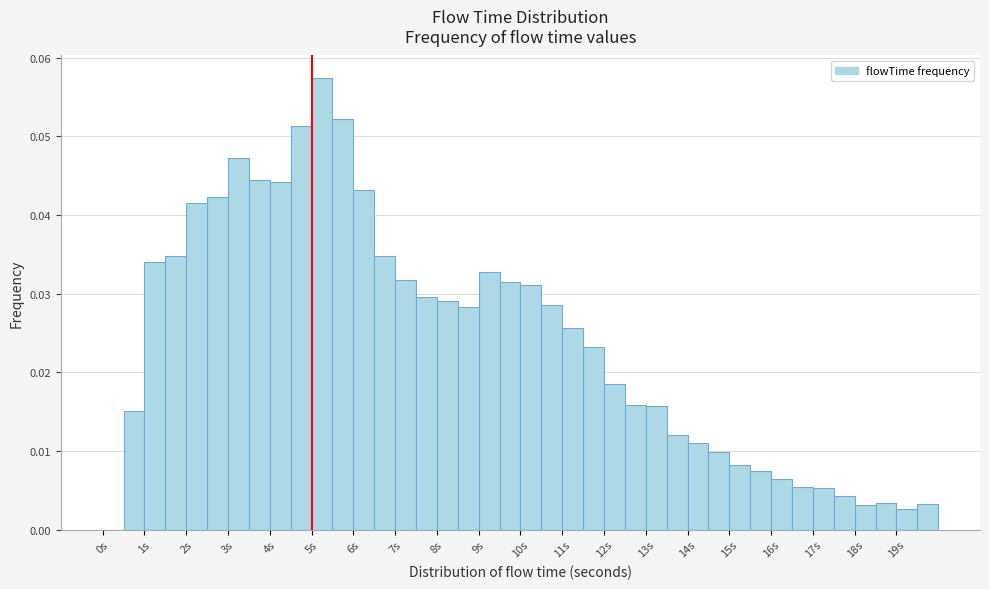

Reading left to right, transcribe this chart: for each bar, give the range it covers on the x-axis and its height. The values are not printed on the chart, so give them approximately, as read against the axis.

0.0 to 0.5: 0
0.5 to 1.0: 0.015
1.0 to 1.5: 0.034
1.5 to 2.0: 0.035
2.0 to 2.5: 0.041
2.5 to 3.0: 0.042
3.0 to 3.5: 0.047
3.5 to 4.0: 0.044
4.0 to 4.5: 0.044
4.5 to 5.0: 0.051
5.0 to 5.5: 0.057
5.5 to 6.0: 0.052
6.0 to 6.5: 0.043
6.5 to 7.0: 0.035
7.0 to 7.5: 0.032
7.5 to 8.0: 0.030
8.0 to 8.5: 0.029
8.5 to 9.0: 0.028
9.0 to 9.5: 0.033
9.5 to 10.0: 0.031
10.0 to 10.5: 0.031
10.5 to 11.0: 0.029
11.0 to 11.5: 0.026
11.5 to 12.0: 0.023
12.0 to 12.5: 0.019
12.5 to 13.0: 0.016
13.0 to 13.5: 0.016
13.5 to 14.0: 0.012
14.0 to 14.5: 0.011
14.5 to 15.0: 0.010
15.0 to 15.5: 0.008
15.5 to 16.0: 0.007
16.0 to 16.5: 0.006
16.5 to 17.0: 0.005
17.0 to 17.5: 0.005
17.5 to 18.0: 0.004
18.0 to 18.5: 0.003
18.5 to 19.0: 0.003
19.0 to 19.5: 0.003
19.5 to 20.0: 0.003